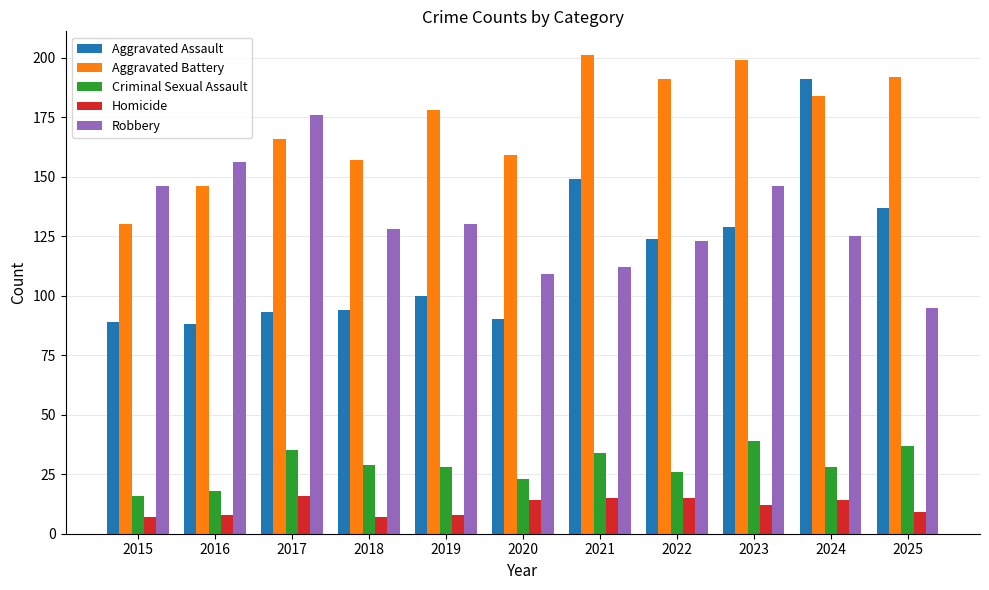

Reading left to right, extract all data points from this chart.

Aggravated Assault: 89	88	93	94	100	90	149	124	129	191	137
Aggravated Battery: 130	146	166	157	178	159	201	191	199	184	192
Criminal Sexual Assault: 16	18	35	29	28	23	34	26	39	28	37
Homicide: 7	8	16	7	8	14	15	15	12	14	9
Robbery: 146	156	176	128	130	109	112	123	146	125	95